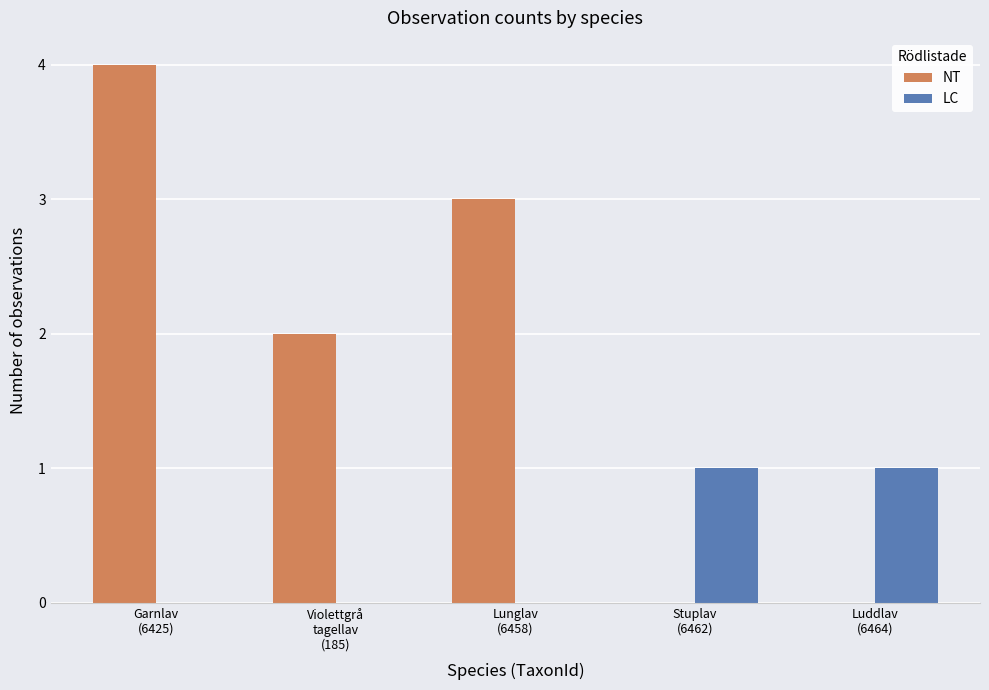

Reading left to right, what are all the values shown in this chart?

NT: 4	2	3	0	0
LC: 0	0	0	1	1